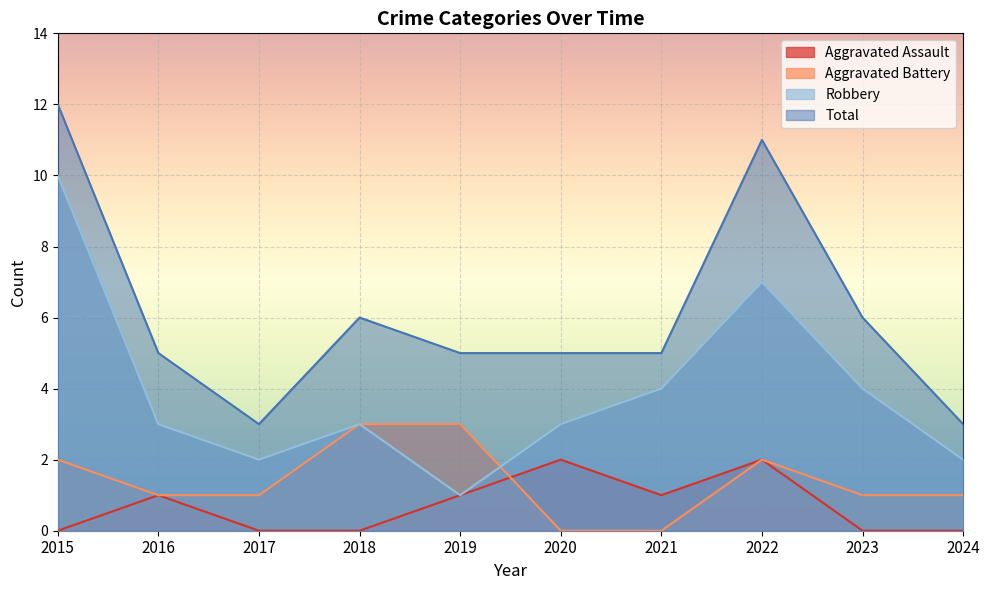

Reading left to right, extract all data points from this chart.

Aggravated Assault: 0	1	0	0	1	2	1	2	0	0
Aggravated Battery: 2	1	1	3	3	0	0	2	1	1
Robbery: 10	3	2	3	1	3	4	7	4	2
Total: 12	5	3	6	5	5	5	11	6	3